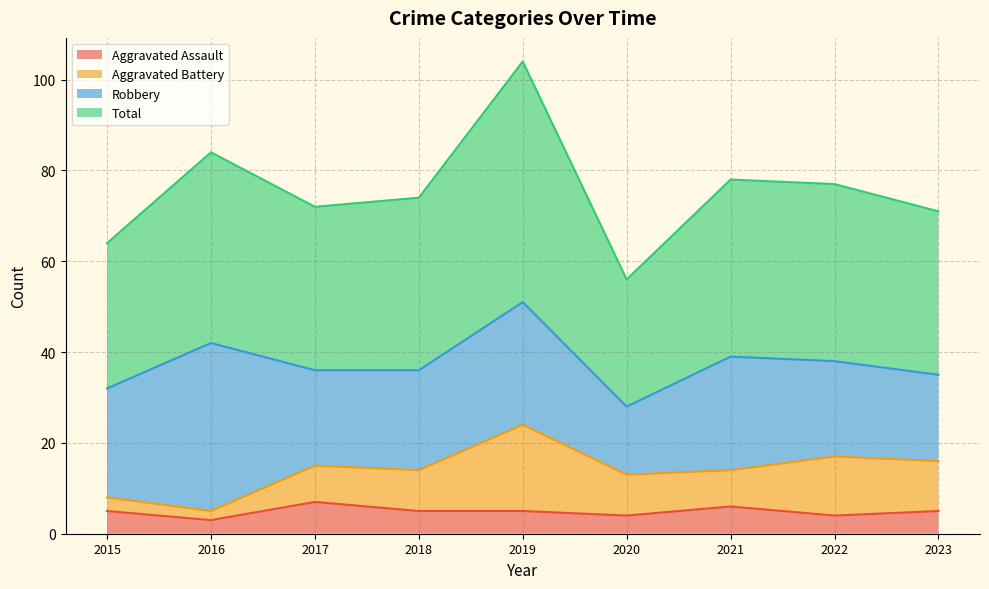

What are all the series names shown in the legend?

Aggravated Assault, Aggravated Battery, Robbery, Total